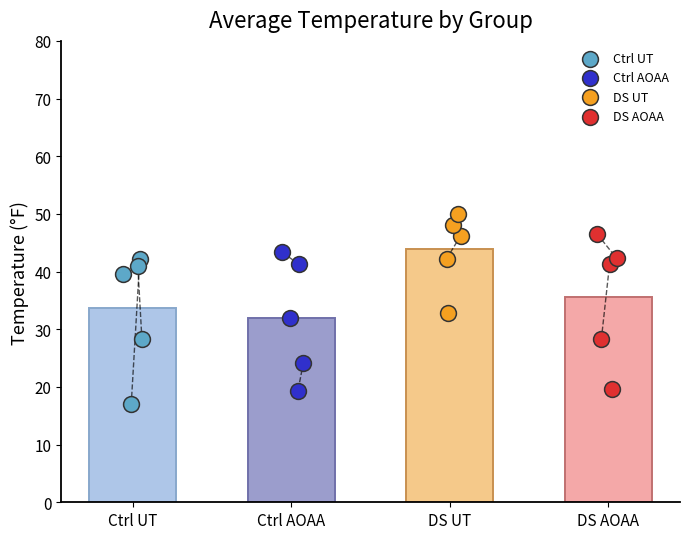

Which series reaches the minimum Y coordinate?

Ctrl UT